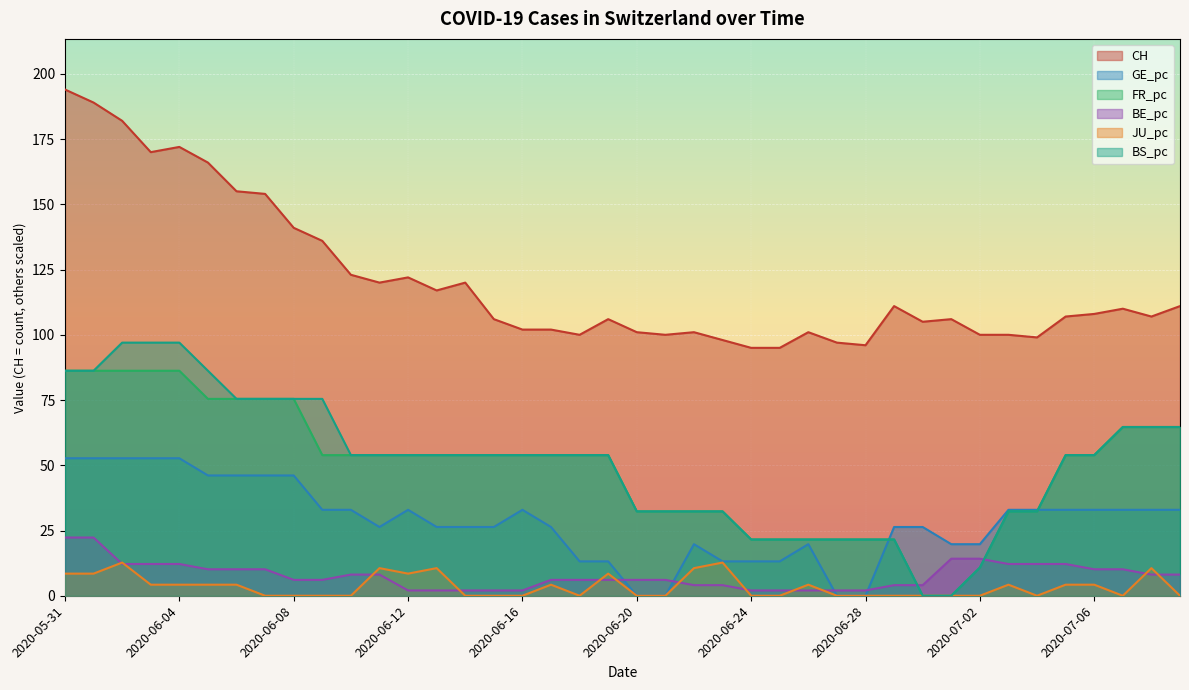

Which series changed the most between 2020-06-02 and 2020-07-02?

BS_pc